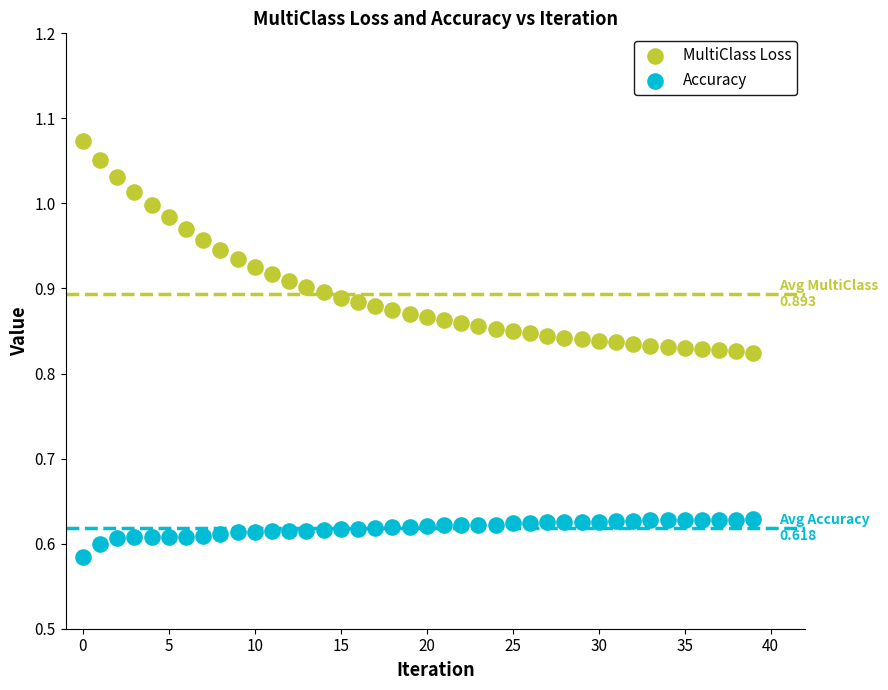

Which series contains the highest Y value?

MultiClass Loss